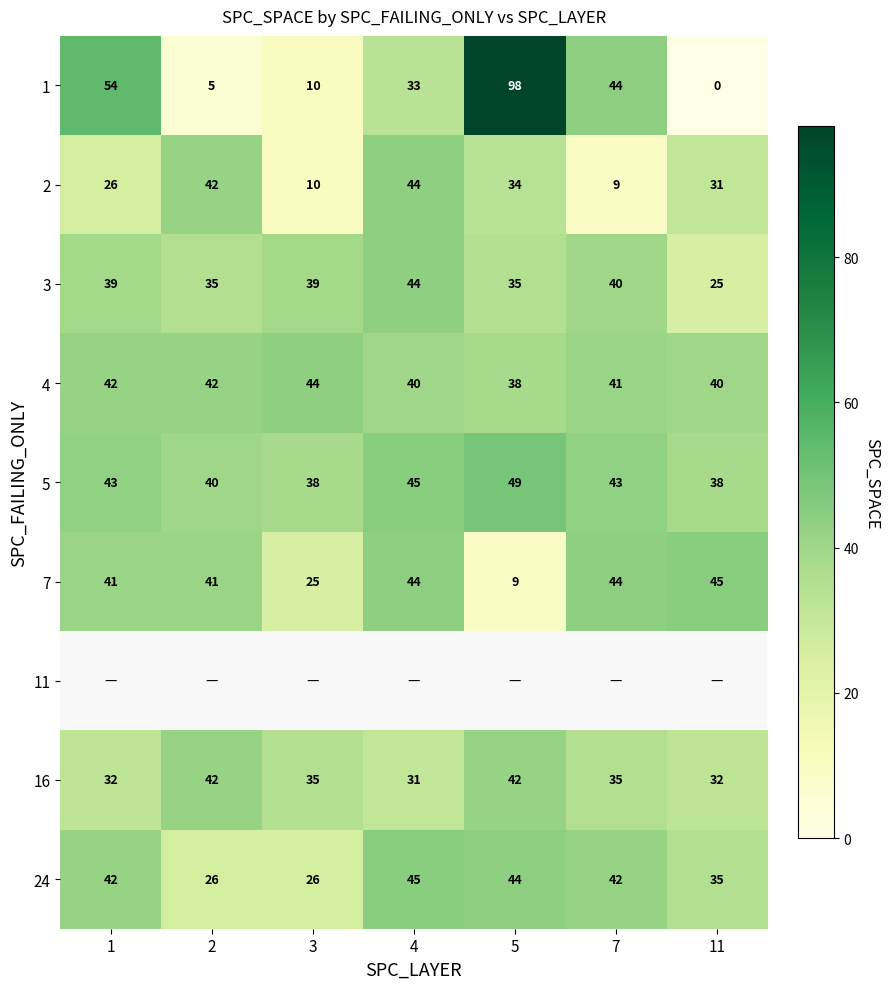

Count the 5 values in the range 38 to 45.

6